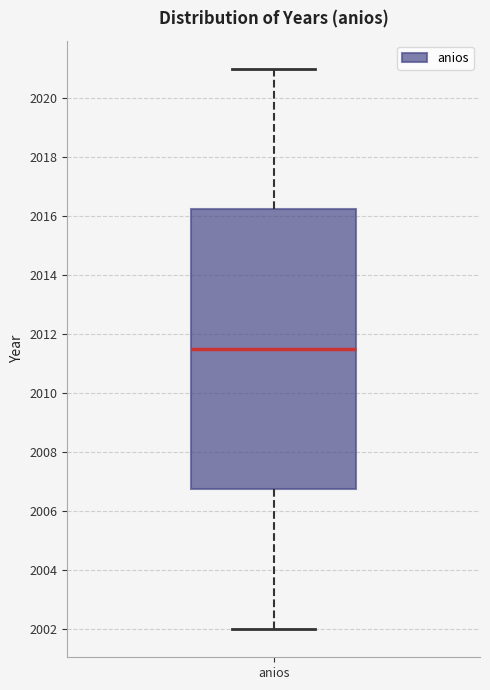

Where does the median line of the box for anios sit on the y-axis? The values are not printed on the chart, so give them approximately, as read against the axis.

2011.6